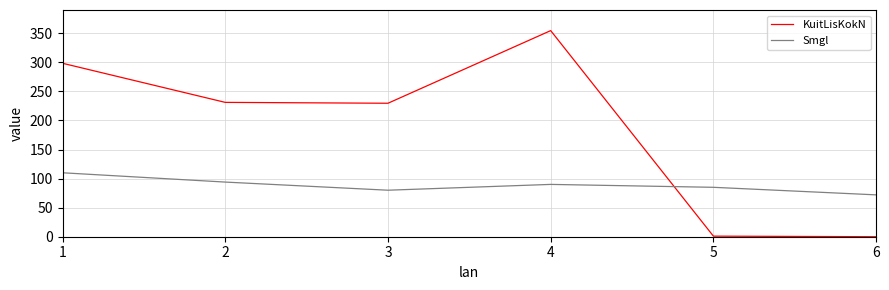

The value of KuitLisKokN at 2 is 231.1. True or false?

True